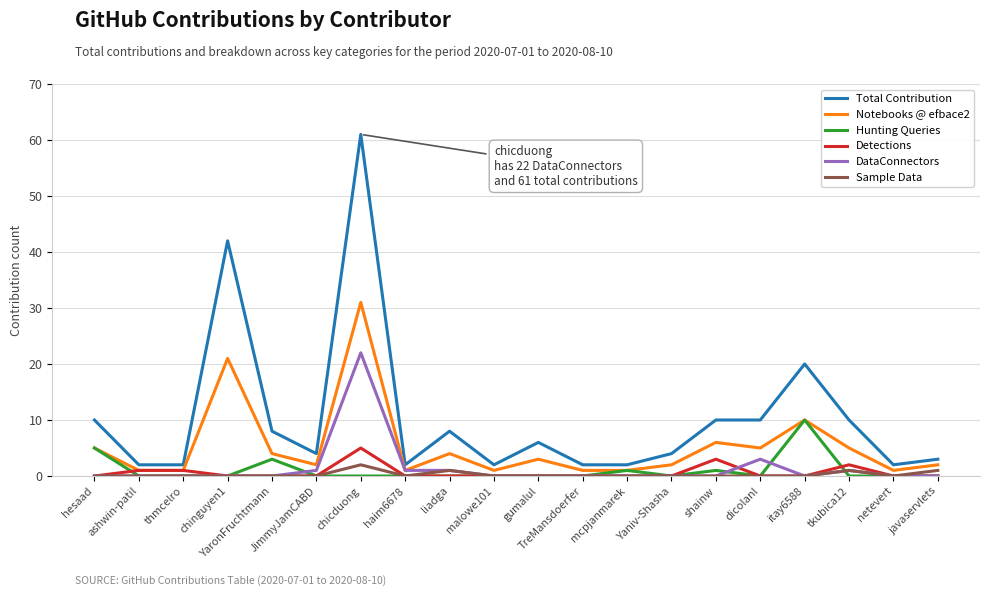

Is this an area chart (filled region under the line)?

No